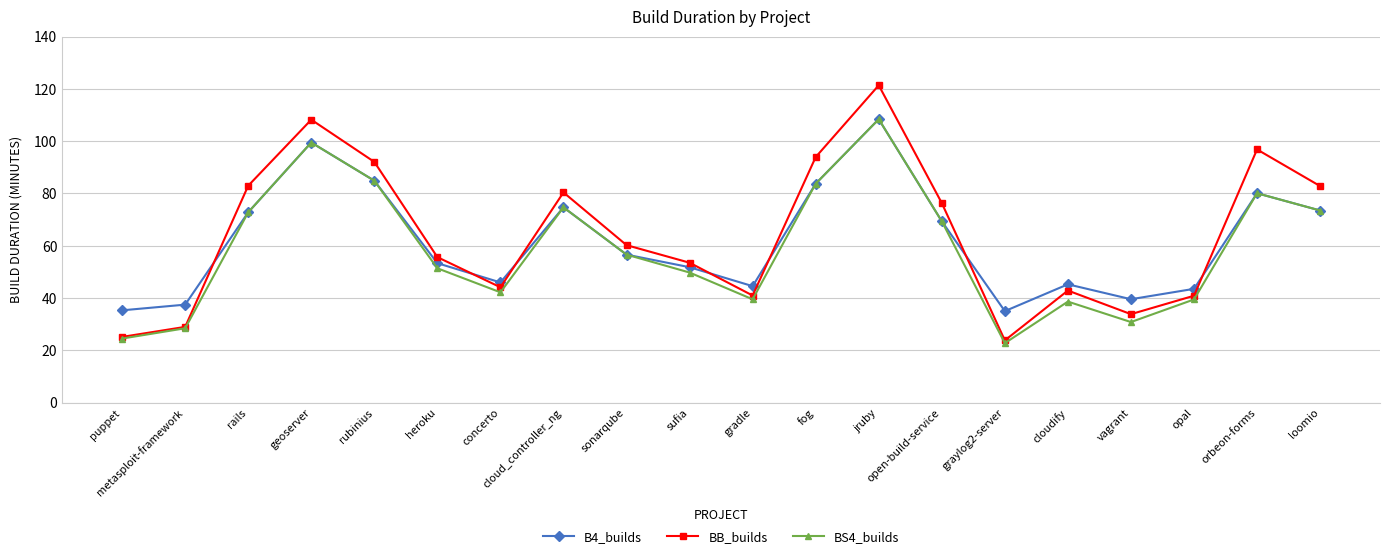

Which series changed the most between graylog2-server and vagrant?

BB_builds